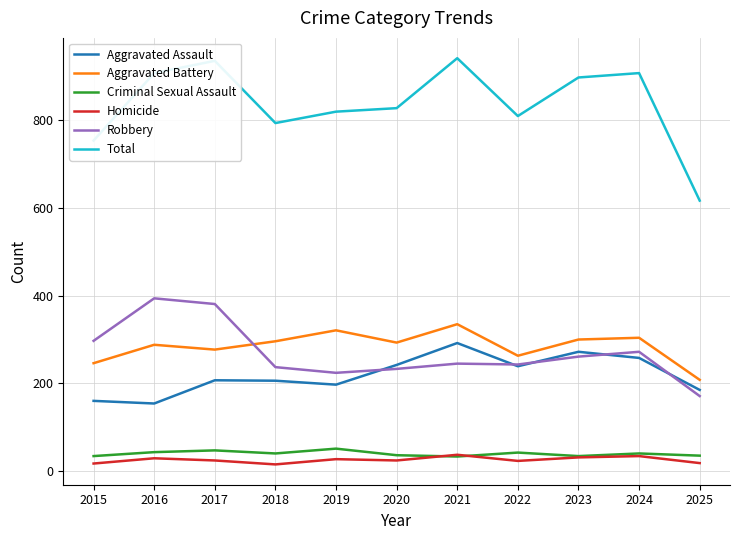

What is the greatest value displayed?

942